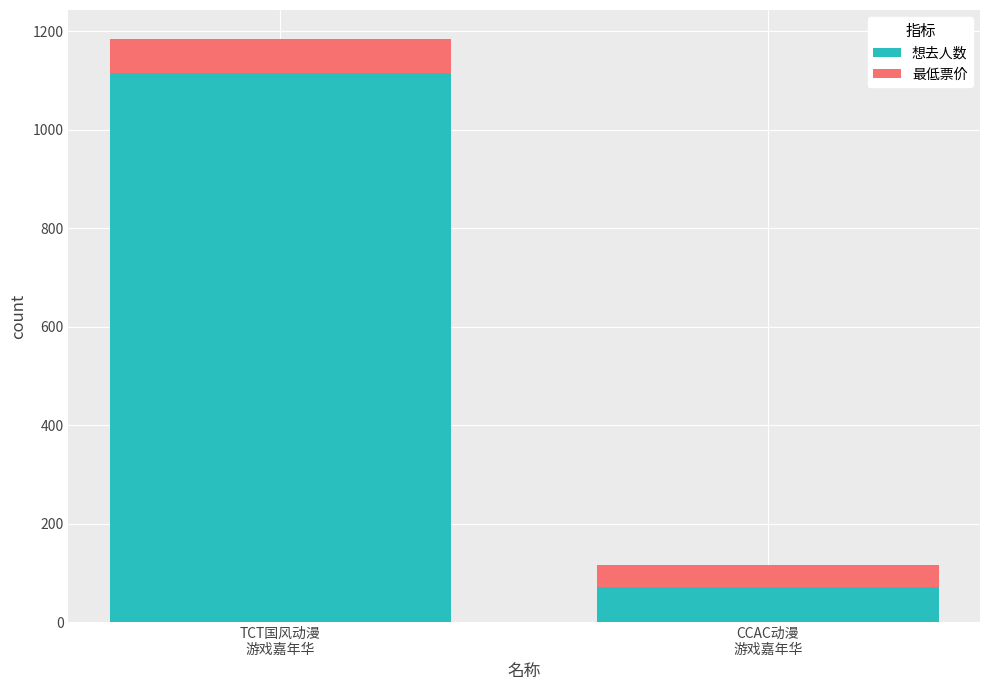

How many data points does each series have?

2